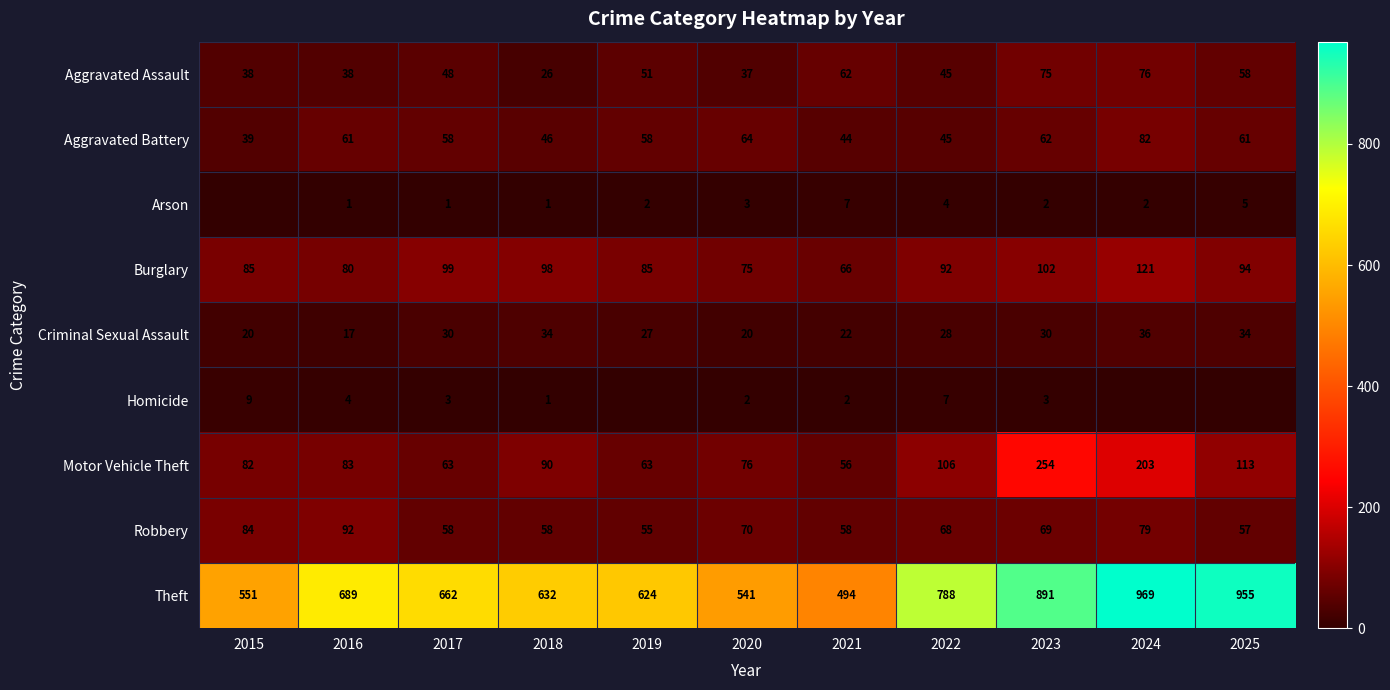

What is the approximate value of Robbery at 2024, to the nearest 10?

80